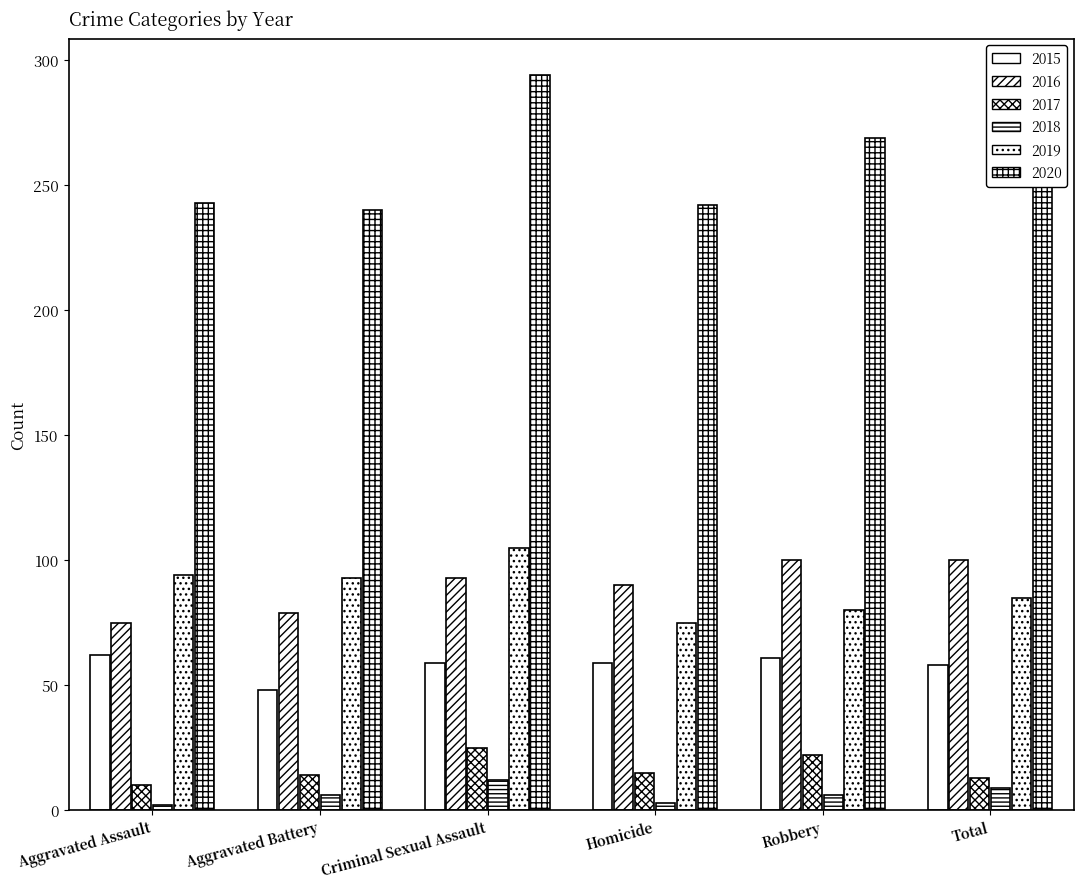

The 2020 series shows 418 at Criminal Sexual Assault. True or false?

False